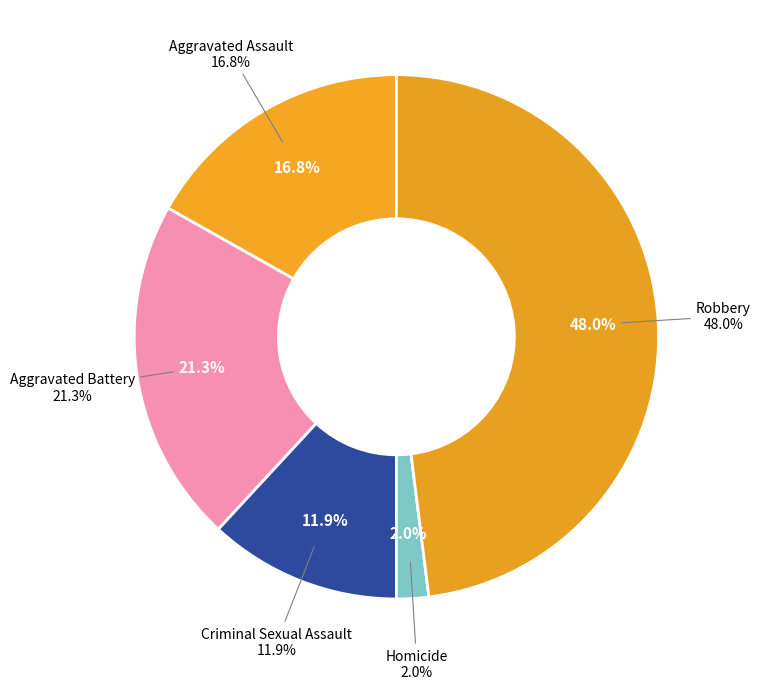

Which slice is the smallest?

Homicide